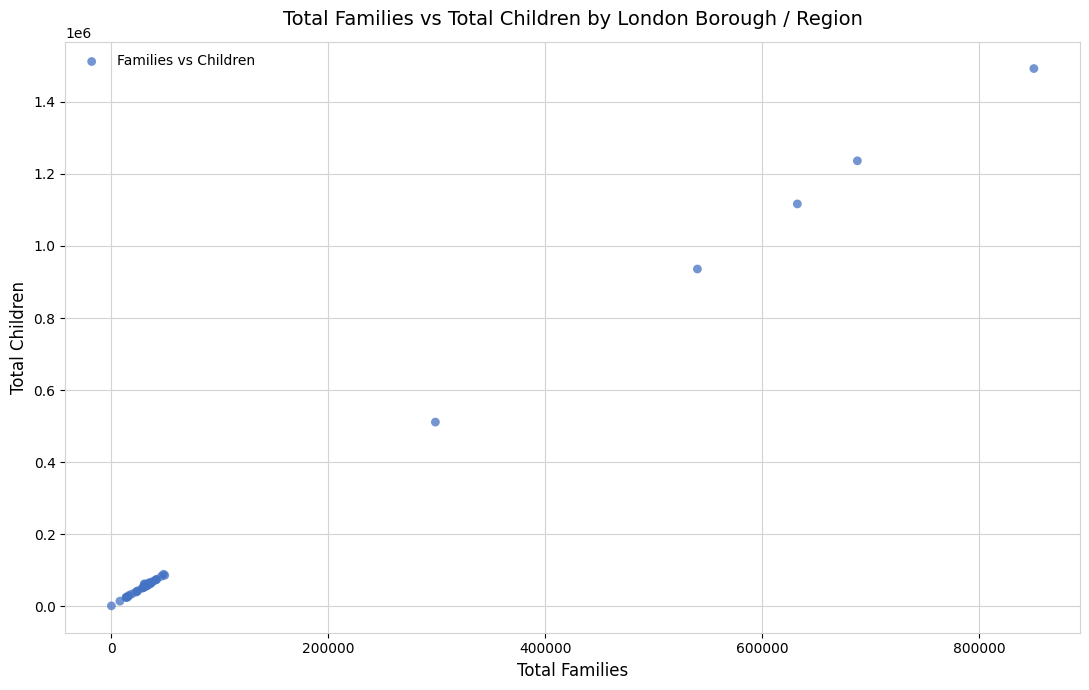

What Y value in the scatter plot is closest to 746695?

936050